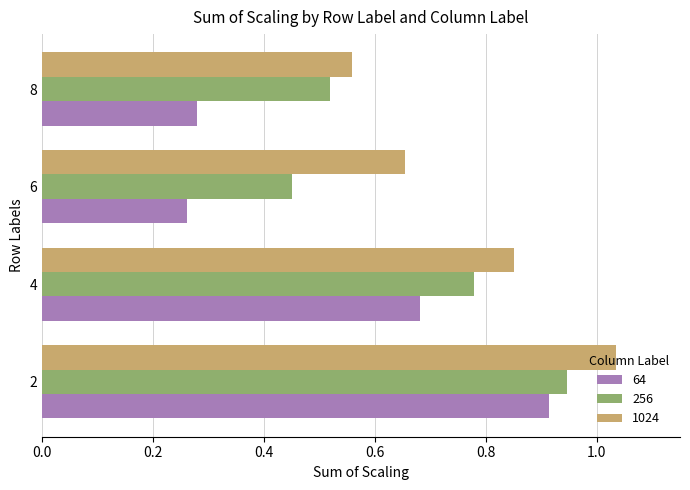

The 64 series shows 1.1 at 4. True or false?

False